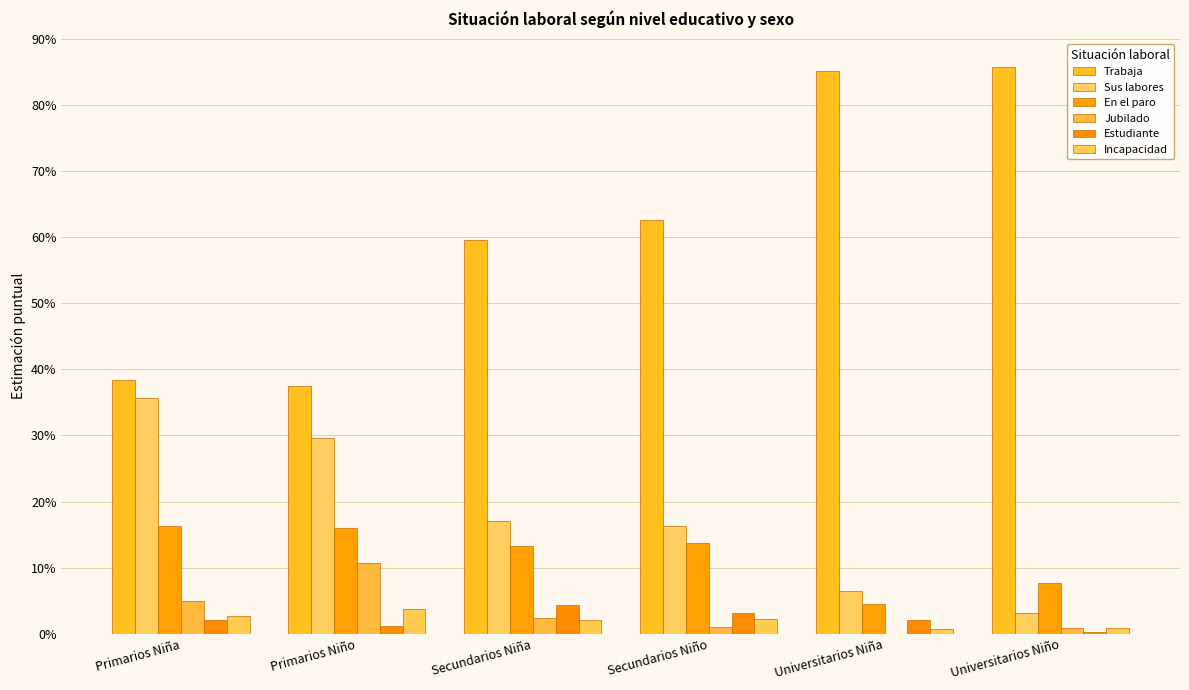

At how many categories does at least one series exceed 0?

6